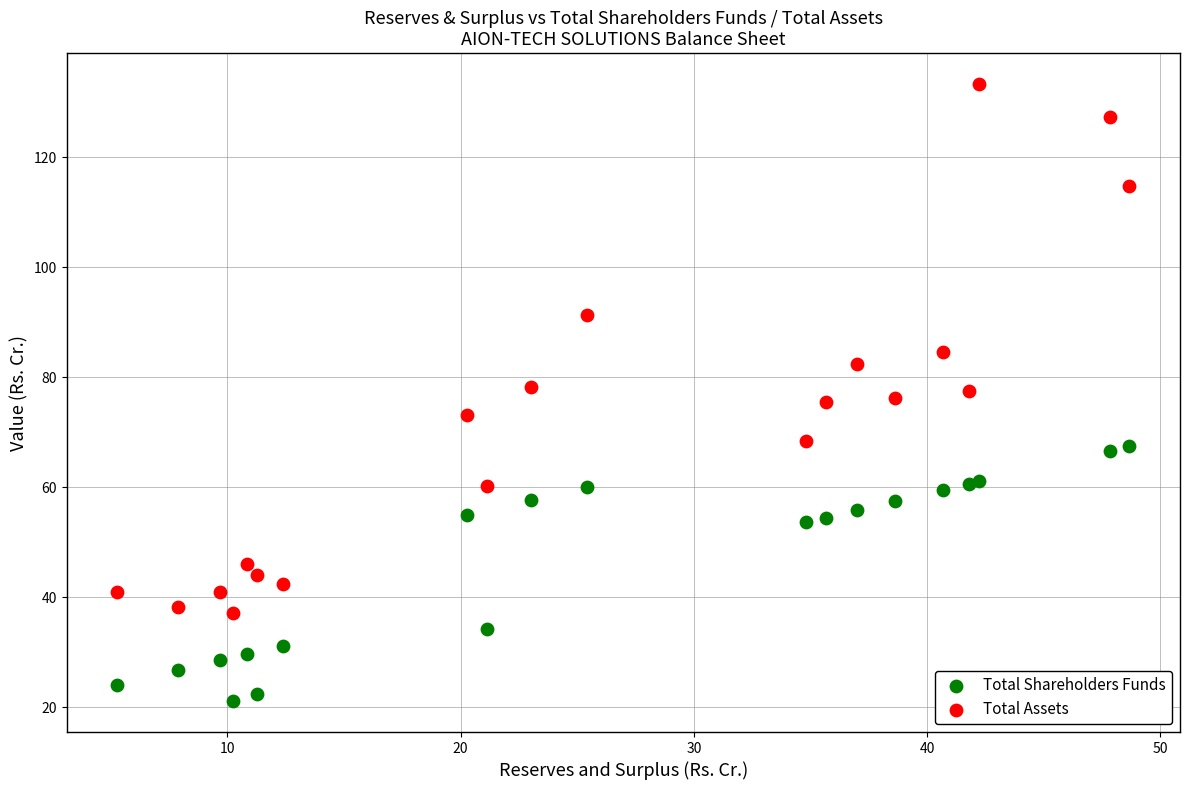

Which series has the largest Y range (max minus min)?

Total Assets